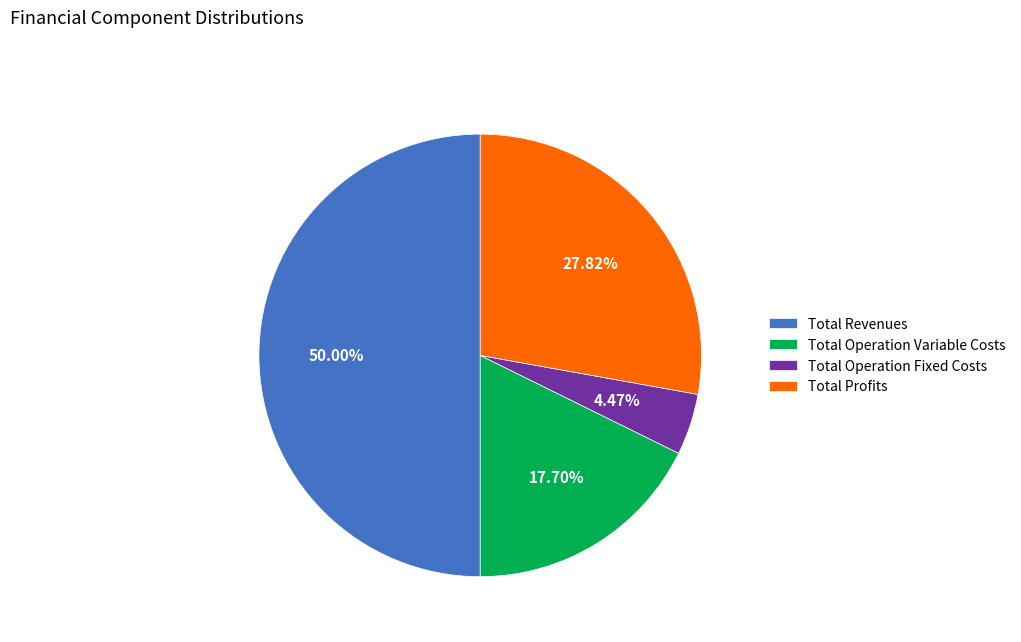

Count the number of slices in the pie.

4